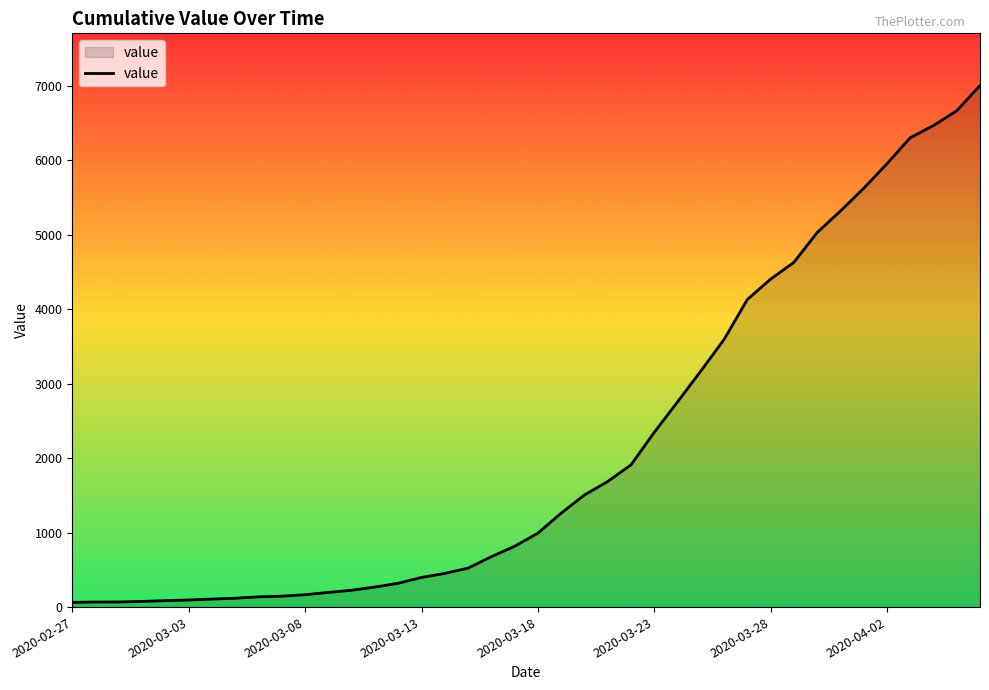

What is the greatest value displayed?

7003